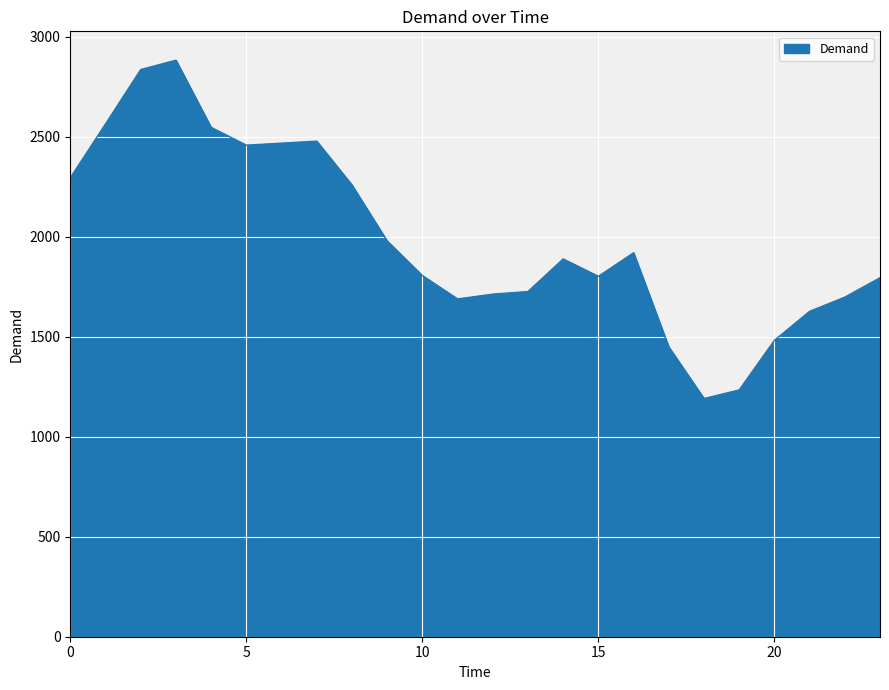

What is the difference between the maximum and minimum values?

1692